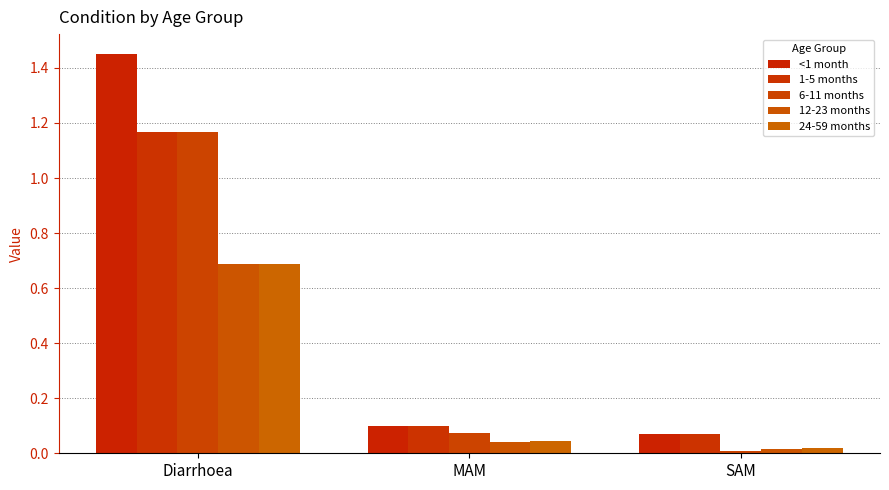

Is the value of 6-11 months at Diarrhoea greater than the value of <1 month at SAM?

Yes